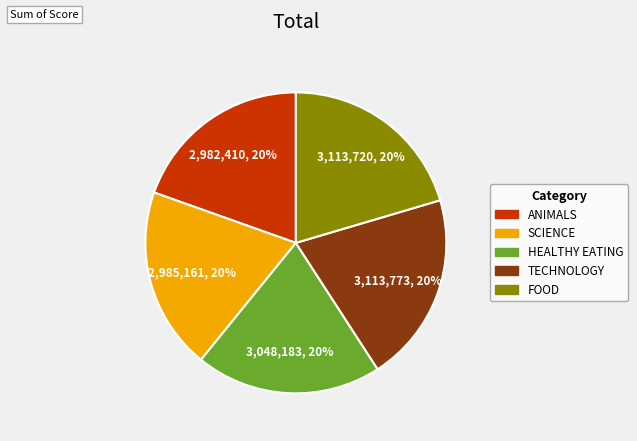

The HEALTHY EATING slice represents 30% of the pie. True or false?

False